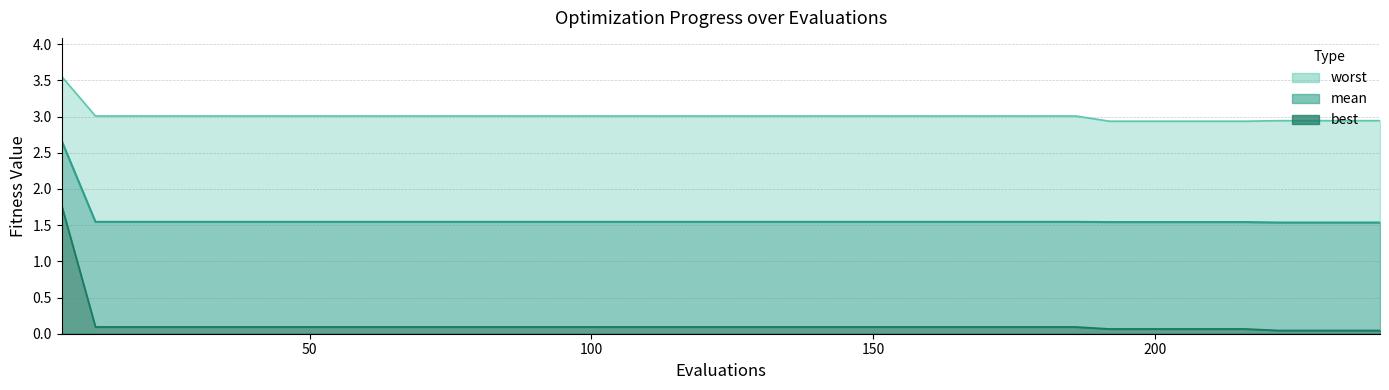

Does the chart display data point markers on the line(s)?

No